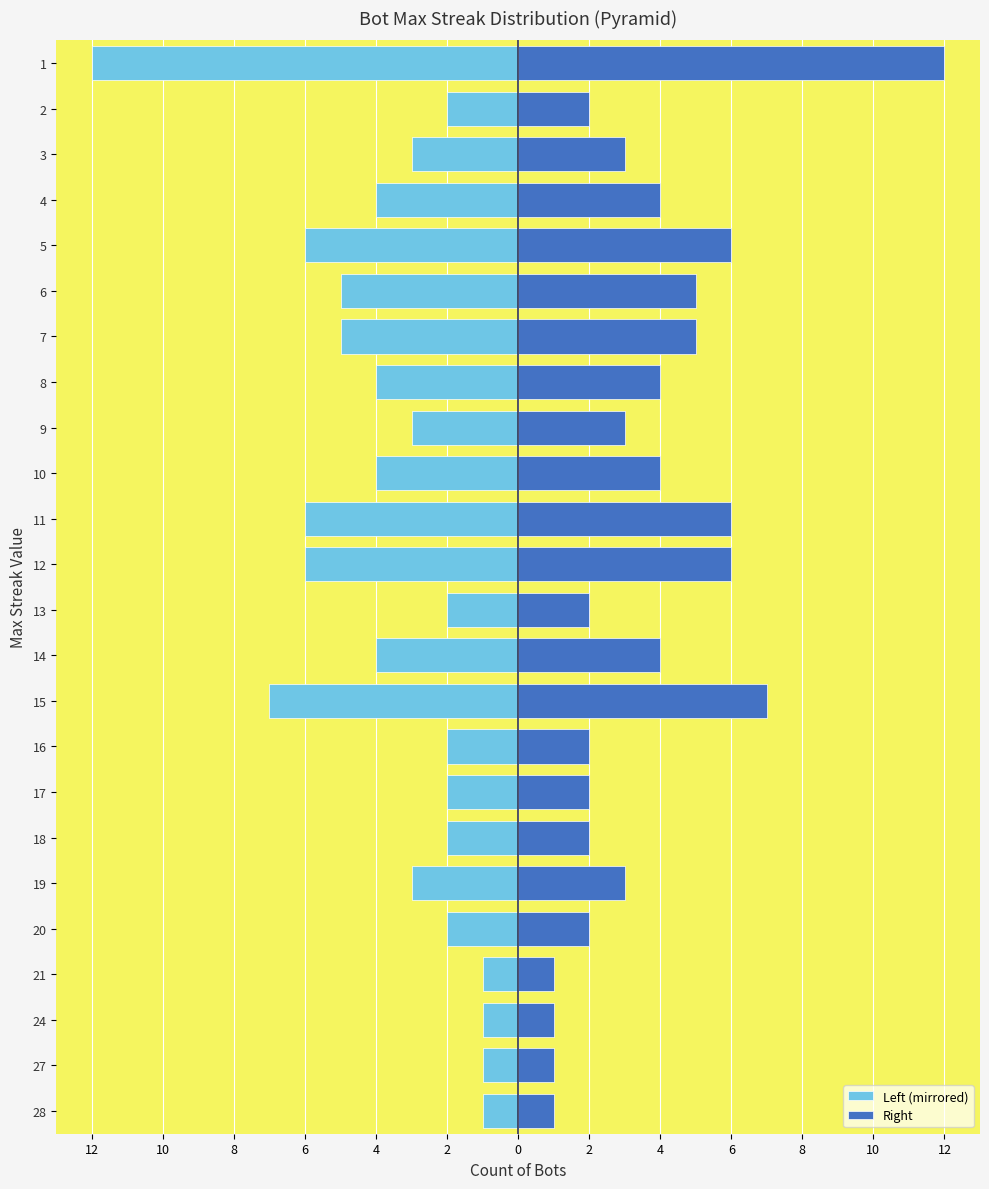

List the series in order of their peak value, highest first.

Right, Left (mirrored)